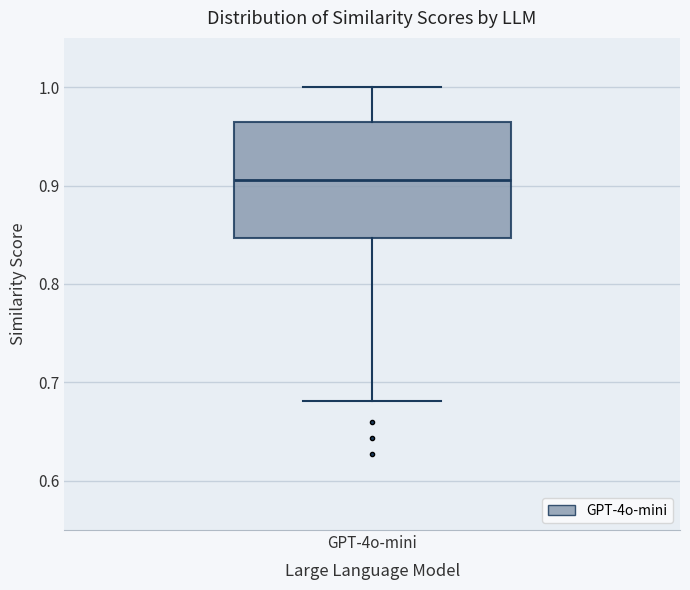

Read this box plot against the y-axis: the position of the median line, the range covered by the box, and the ends of both whiskers. The values are not printed on the chart, so give them approximately, as read against the axis.

median 0.91, box 0.85 to 0.96, whiskers 0.68 to 1.00